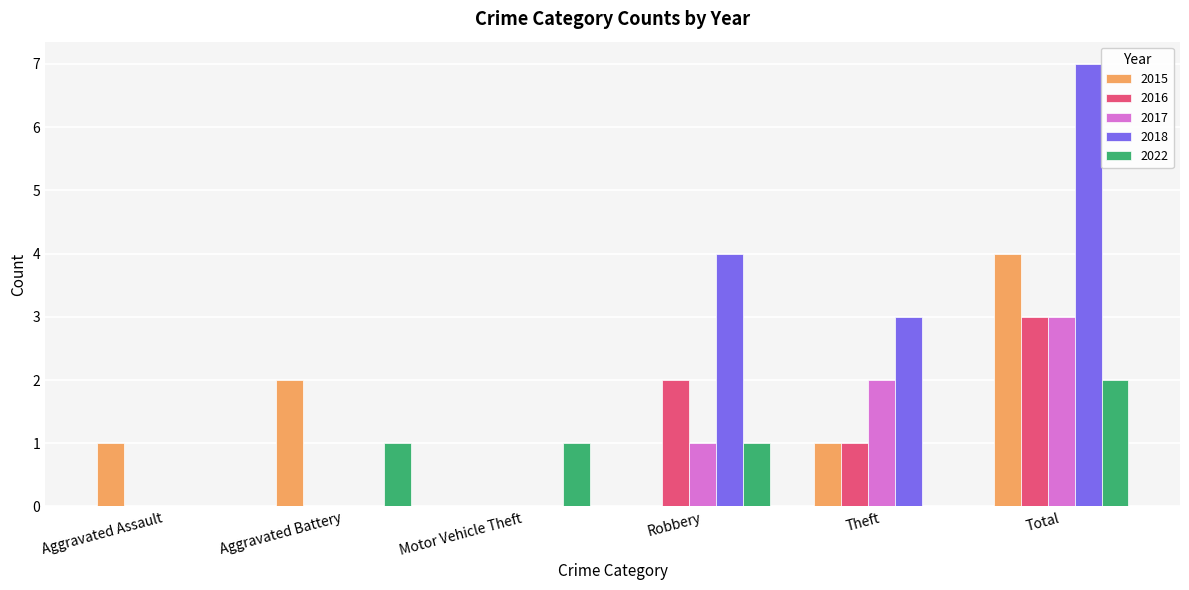

Reading right to left, what are all the values shown in this chart?

2015: Total=4	Theft=1	Robbery=0	Motor Vehicle Theft=0	Aggravated Battery=2	Aggravated Assault=1
2016: Total=3	Theft=1	Robbery=2	Motor Vehicle Theft=0	Aggravated Battery=0	Aggravated Assault=0
2017: Total=3	Theft=2	Robbery=1	Motor Vehicle Theft=0	Aggravated Battery=0	Aggravated Assault=0
2018: Total=7	Theft=3	Robbery=4	Motor Vehicle Theft=0	Aggravated Battery=0	Aggravated Assault=0
2022: Total=2	Theft=0	Robbery=1	Motor Vehicle Theft=1	Aggravated Battery=1	Aggravated Assault=0